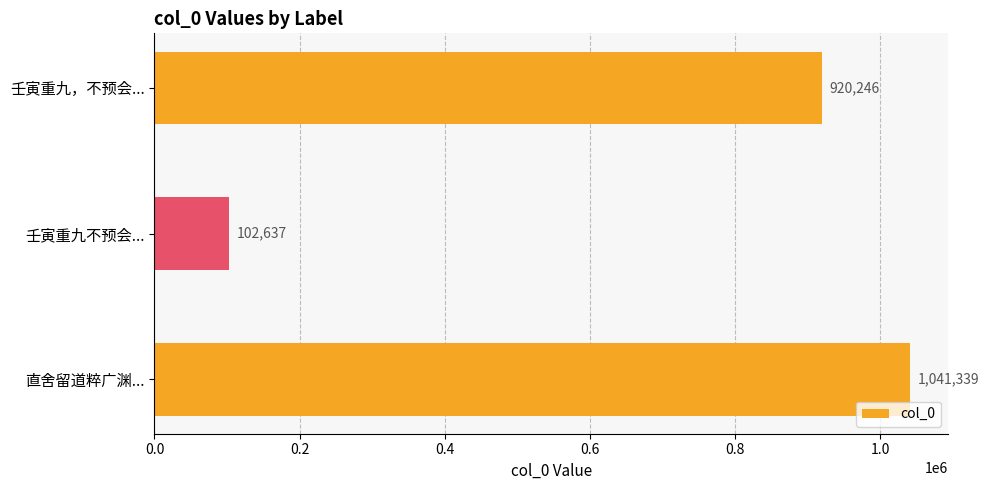

Rank the categories by value from highest to lowest.

直舍留道粹广渊..., 壬寅重九，不预会..., 壬寅重九不预会...